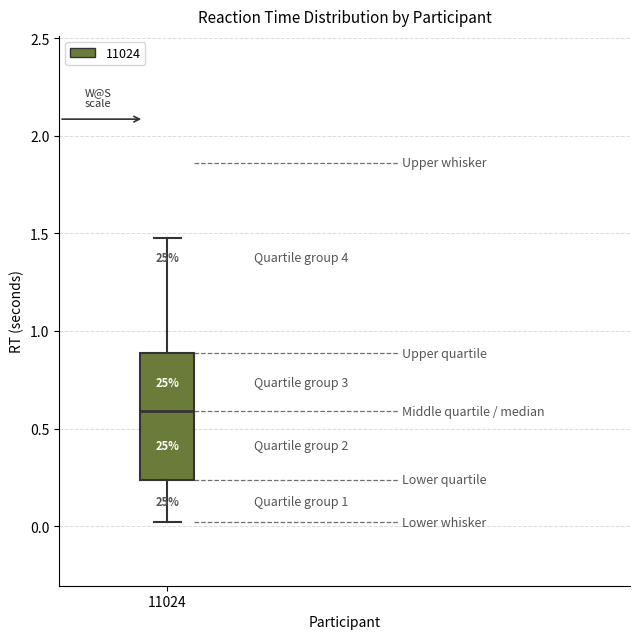

Read this box plot against the y-axis: the position of the median line, the range covered by the box, and the ends of both whiskers. The values are not printed on the chart, so give them approximately, as read against the axis.

median 0.60, box 0.25 to 0.90, whiskers 0.00 to 1.50